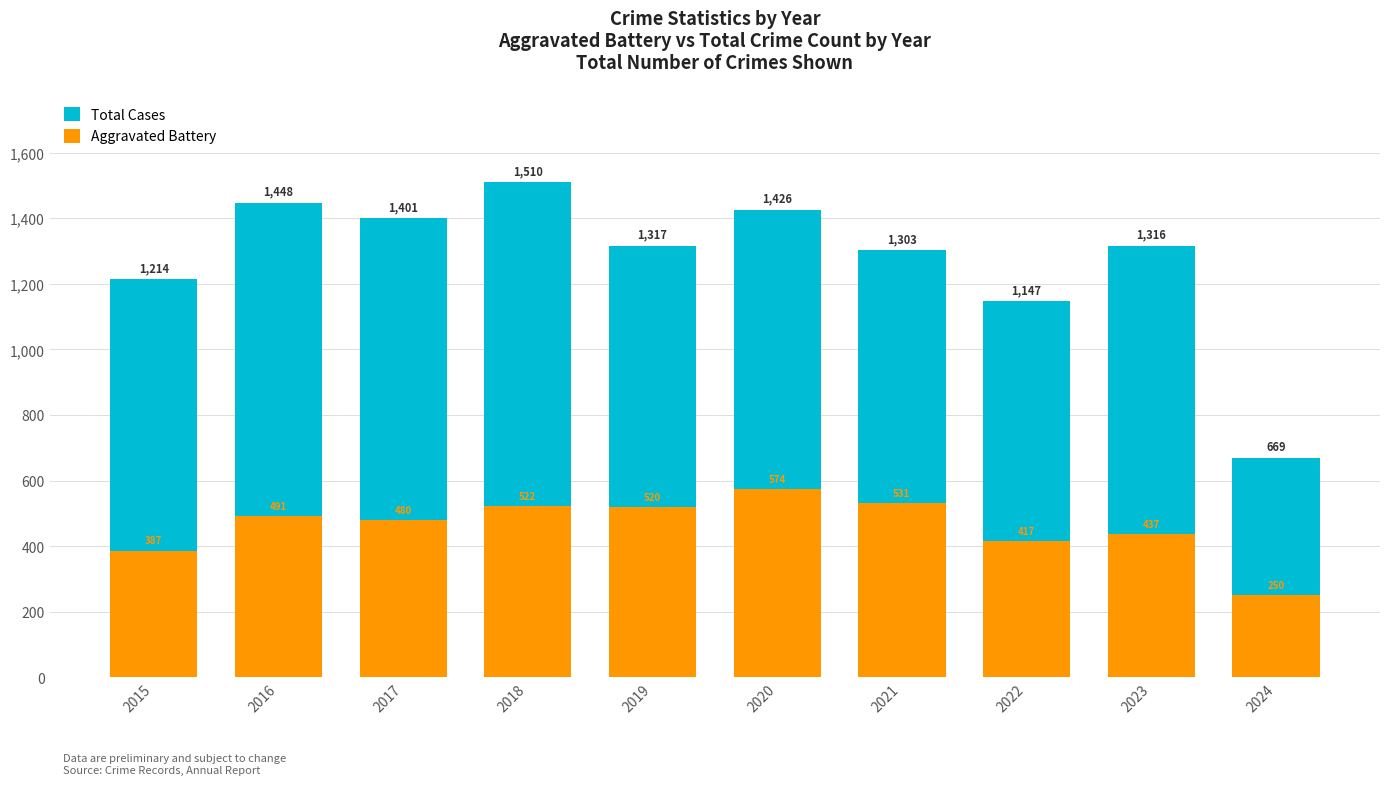

What is the maximum value for Aggravated Battery?

574